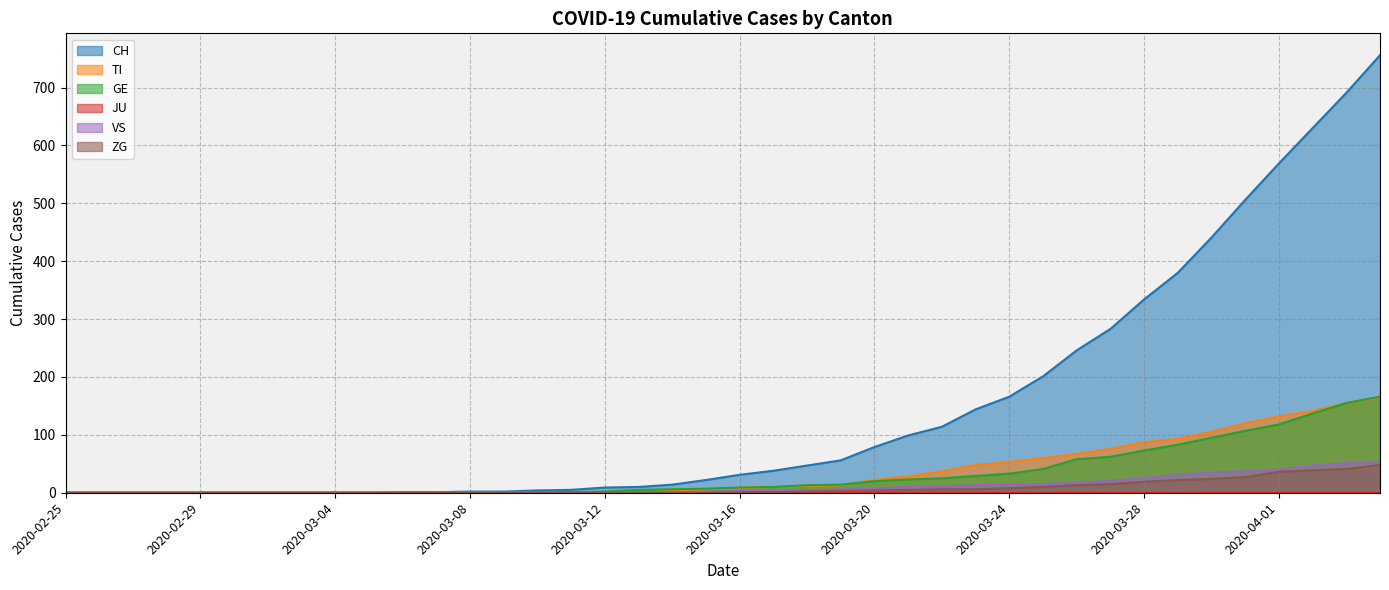

True or false: CH and TI intersect in this chart.

False